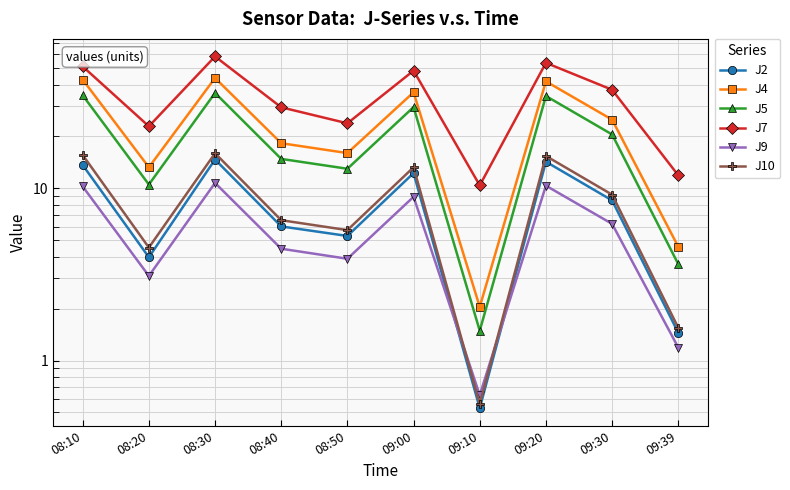

True or false: J10 and J5 intersect in this chart.

False